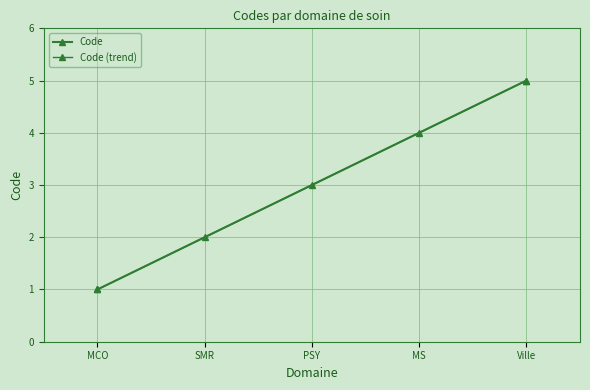

Is it true that the value at SMR is 2?

True